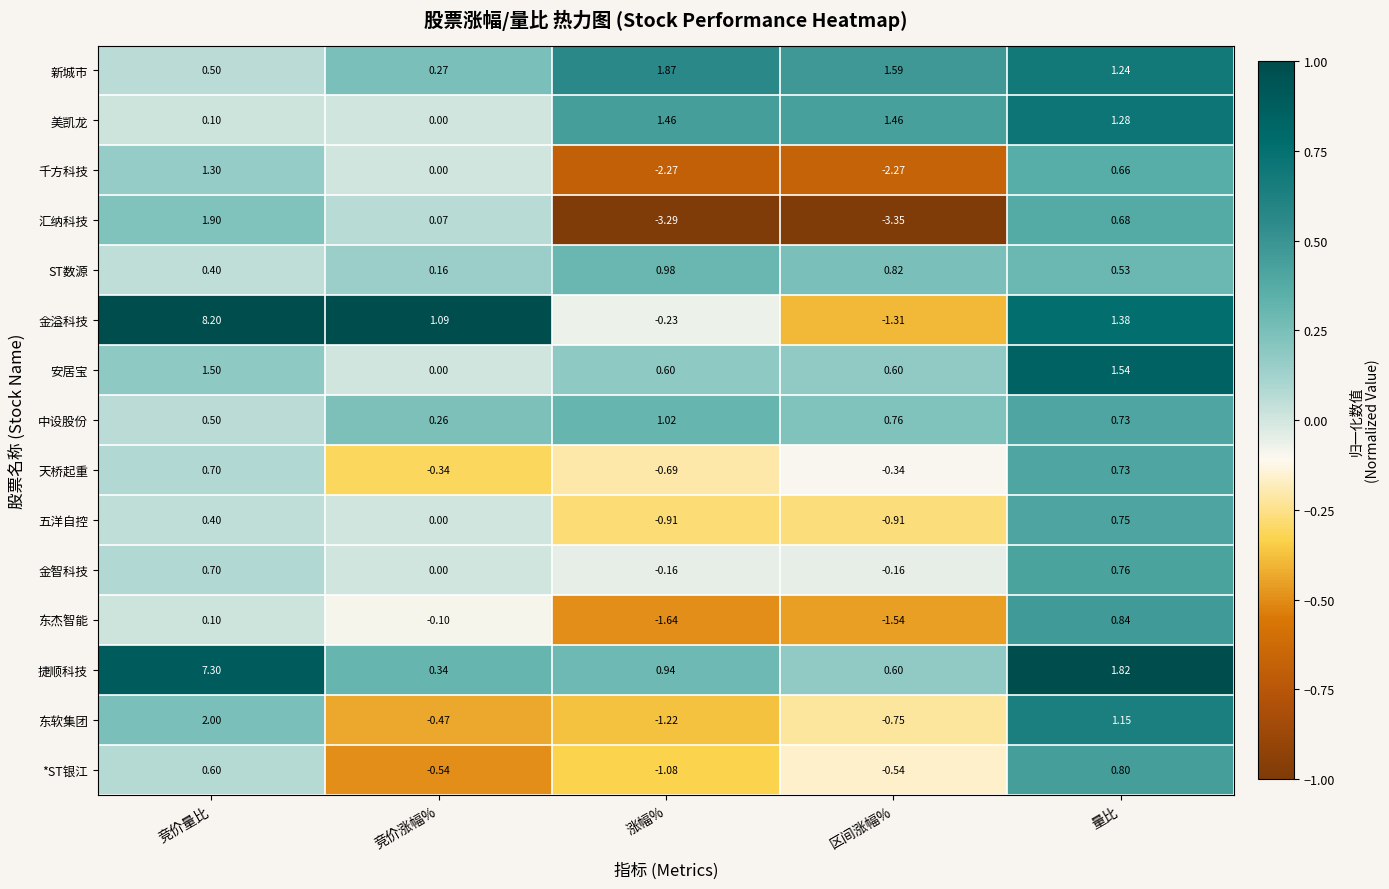

Which series has the largest total across all categories?

捷顺科技